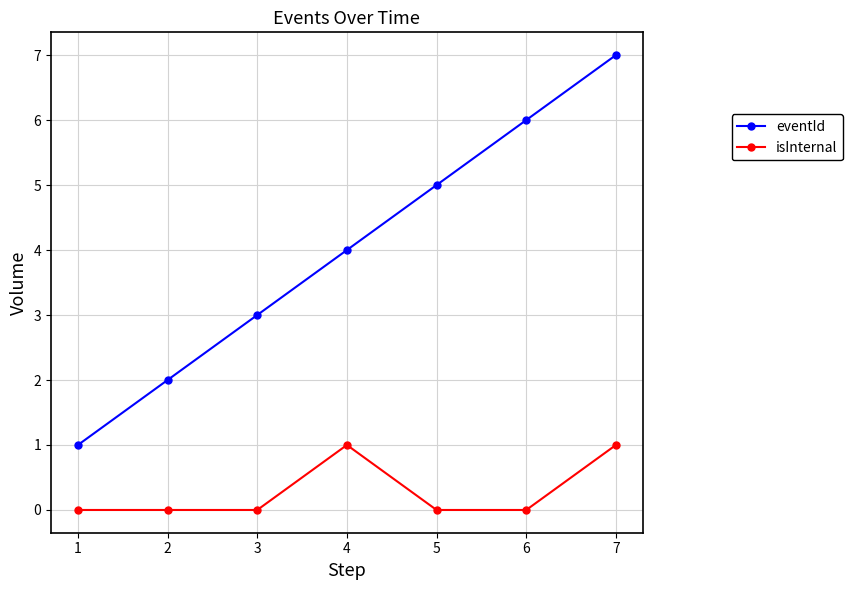

Reading left to right, transcribe all the data shown in this chart.

eventId: 1=1	2=2	3=3	4=4	5=5	6=6	7=7
isInternal: 1=0	2=0	3=0	4=1	5=0	6=0	7=1